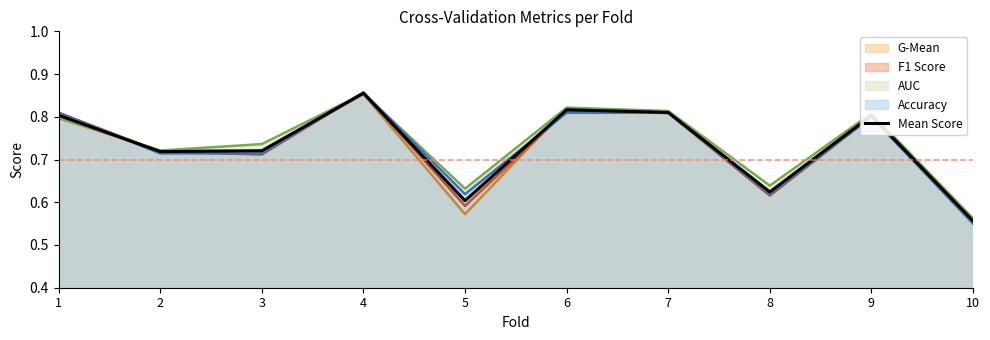

Rank the categories by value from lowest to highest.

10, 5, 8, 2, 3, 9, 1, 7, 6, 4